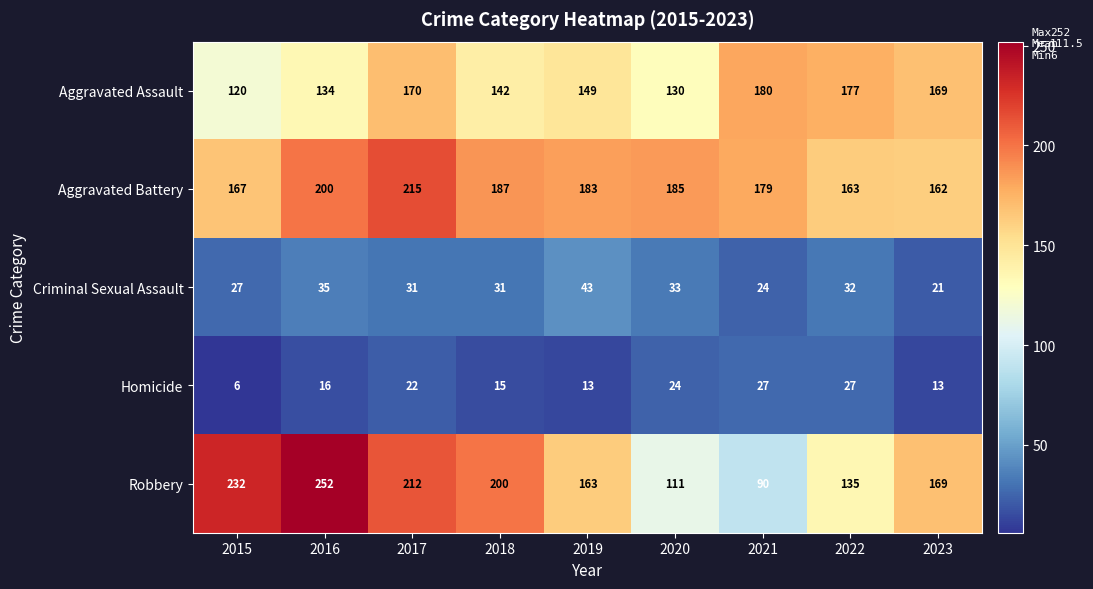

At which label does Aggravated Assault first exceed 149?

2017